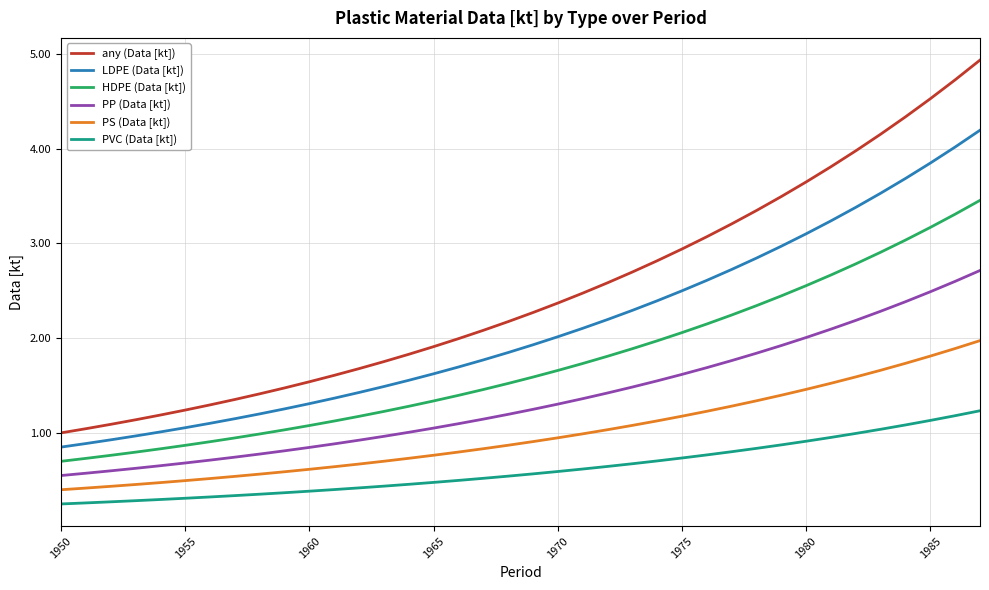

Does the chart display data point markers on the line(s)?

No